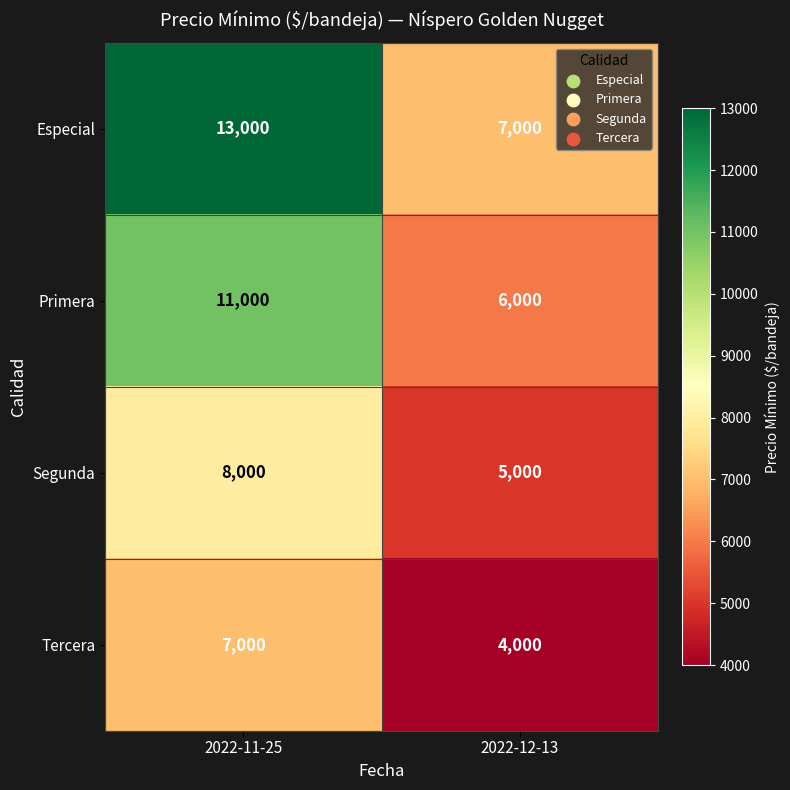

List the series in order of their peak value, highest first.

Especial, Primera, Segunda, Tercera